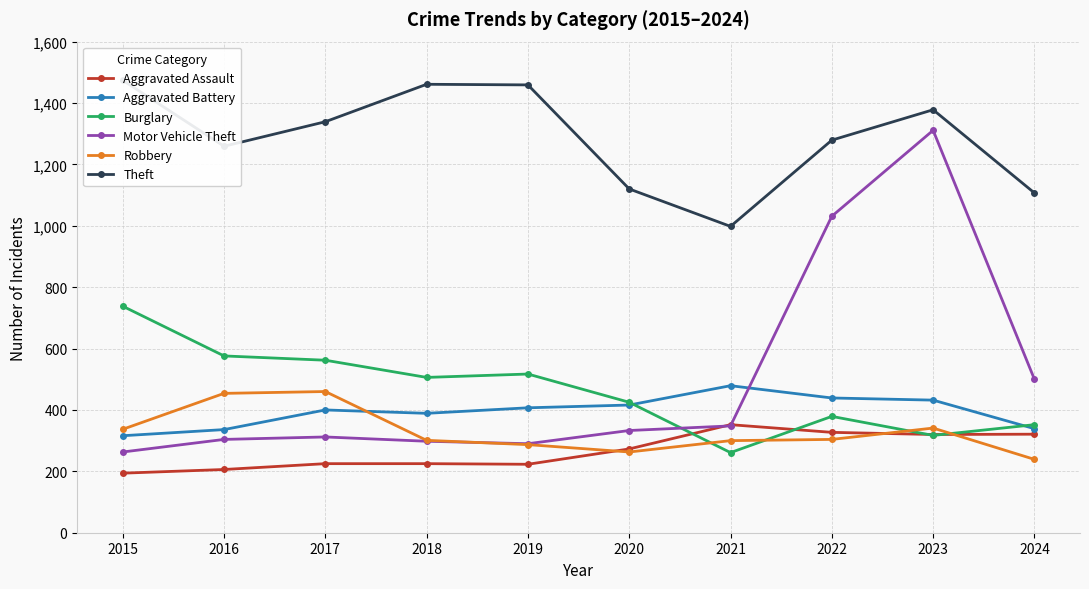

The value of Burglary at 2016 is 227. True or false?

False